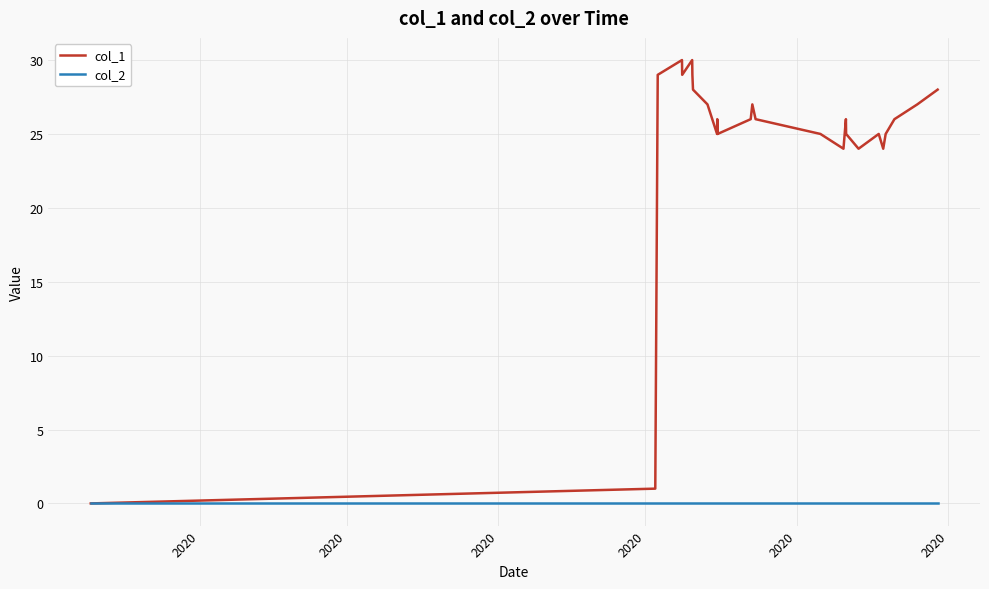

Which series has the largest range (max minus min)?

col_1